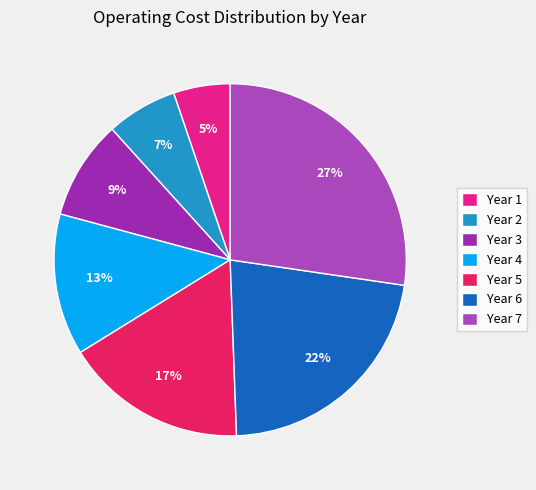

Is it true that Year 3 is 23% of the pie?

False